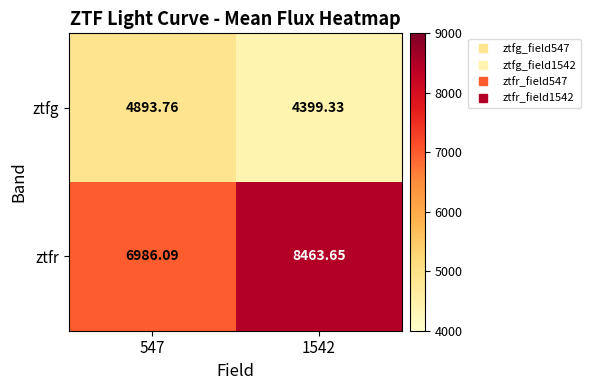

At which category is the sum across all series the highest?

1542